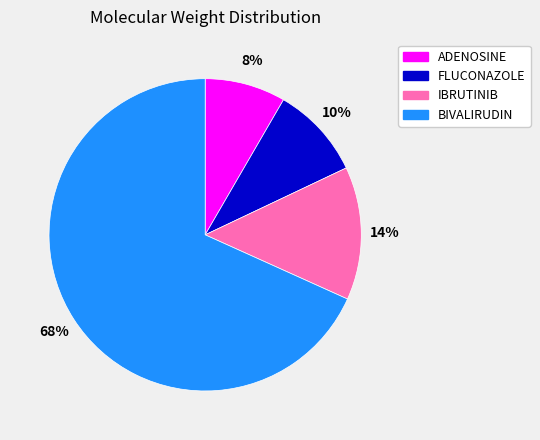

To the nearest percent, what portion does FLUCONAZOLE represent?

10%